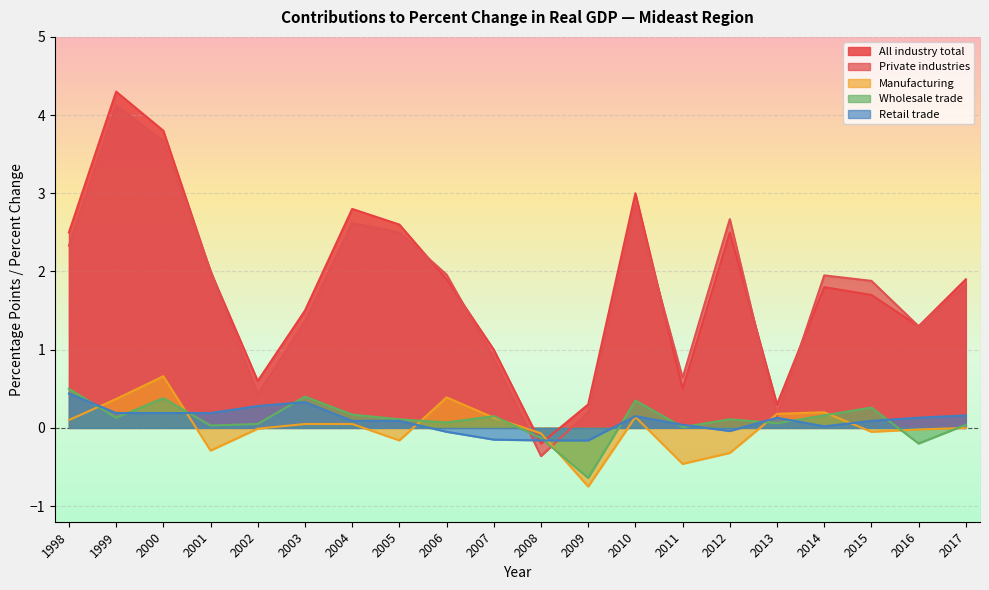

How many negative values does the All industry total series have?

1